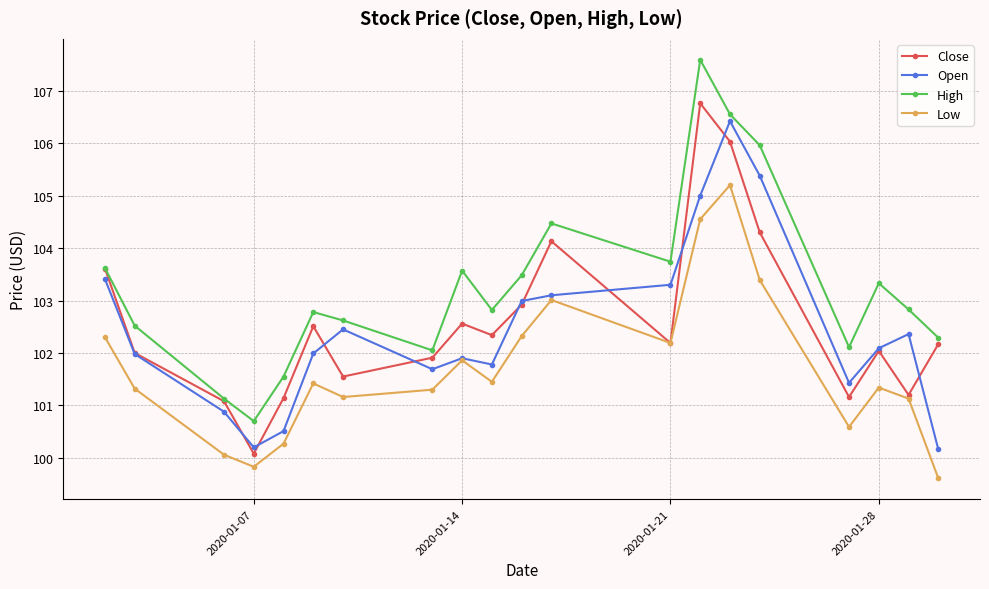

How many data points does each series have?

20